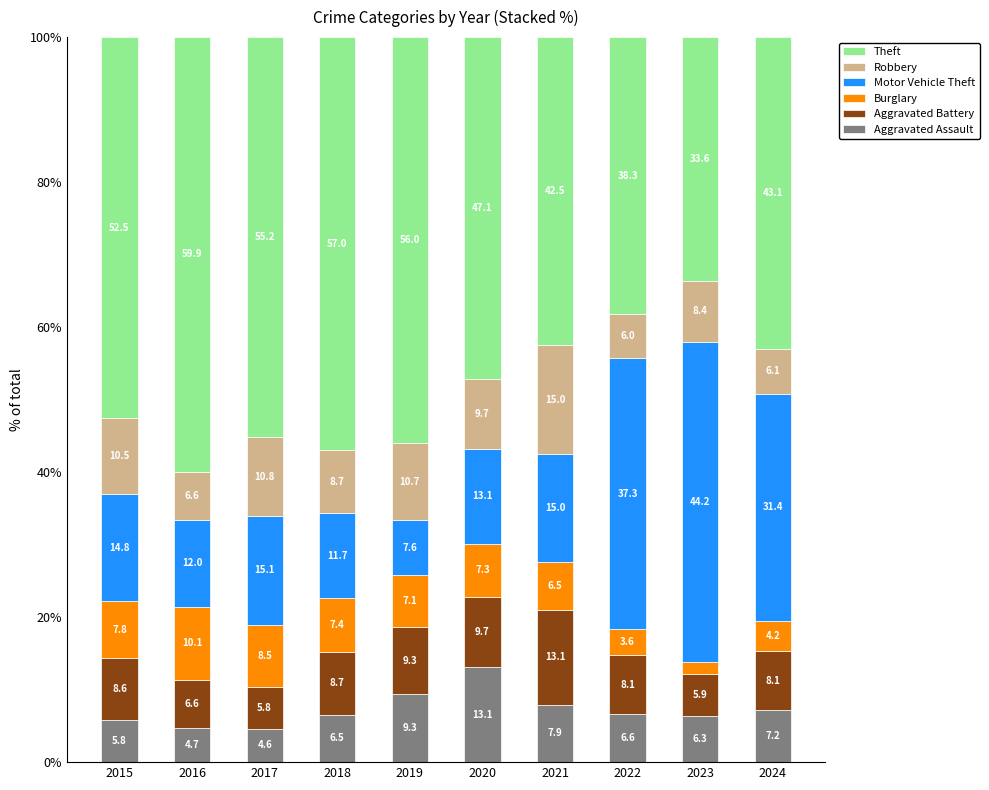

At which label does Aggravated Assault reach its minimum?

2017